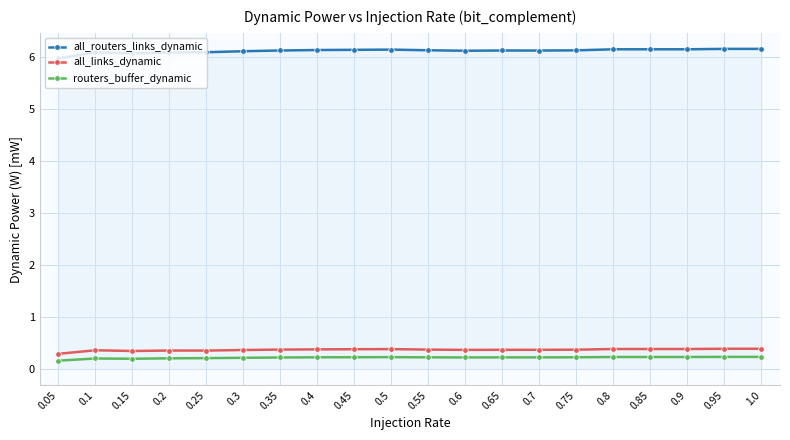

True or false: routers_buffer_dynamic has more than 0 interior local peaks.

True